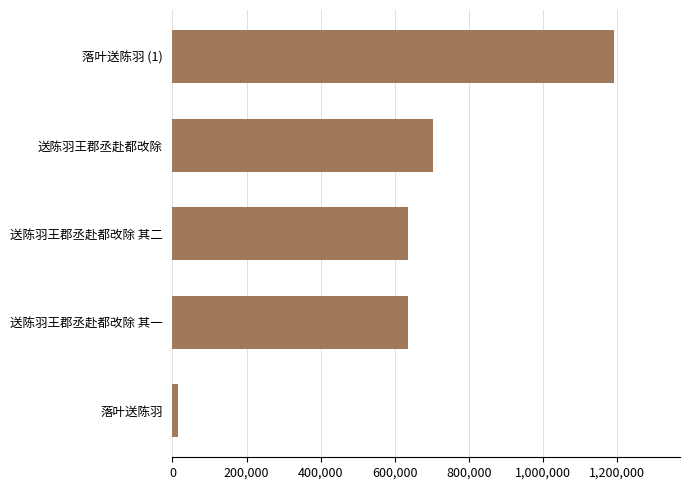

The value at 落叶送陈羽 (1) is 2107185. True or false?

False